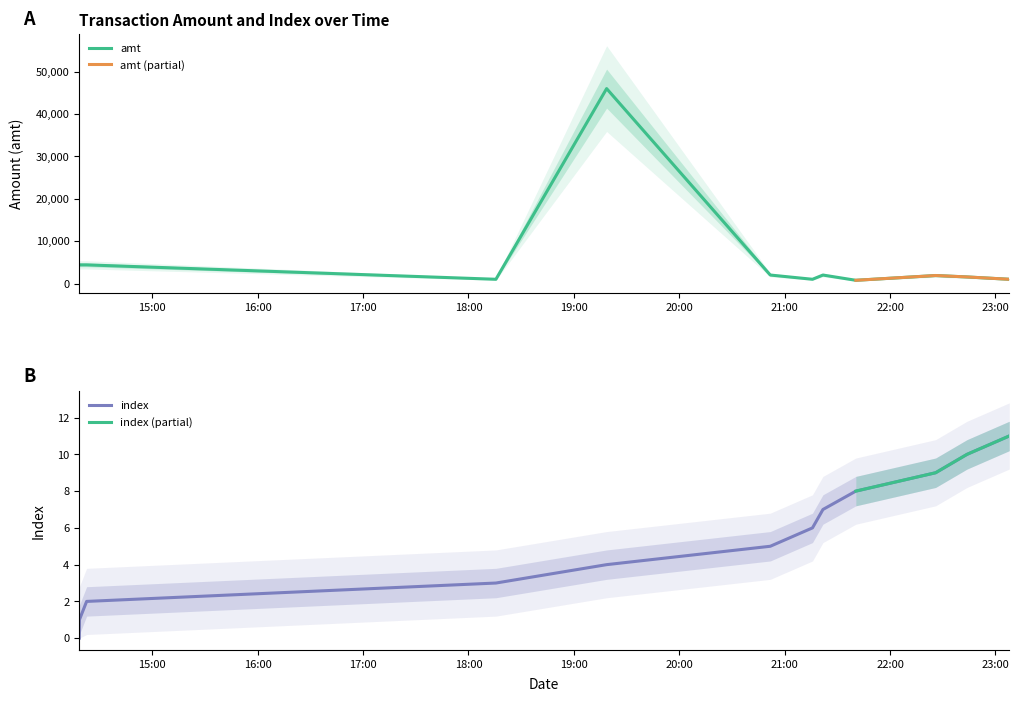

Which category has the highest value in the amt series?

2023-09-10 19:18:39